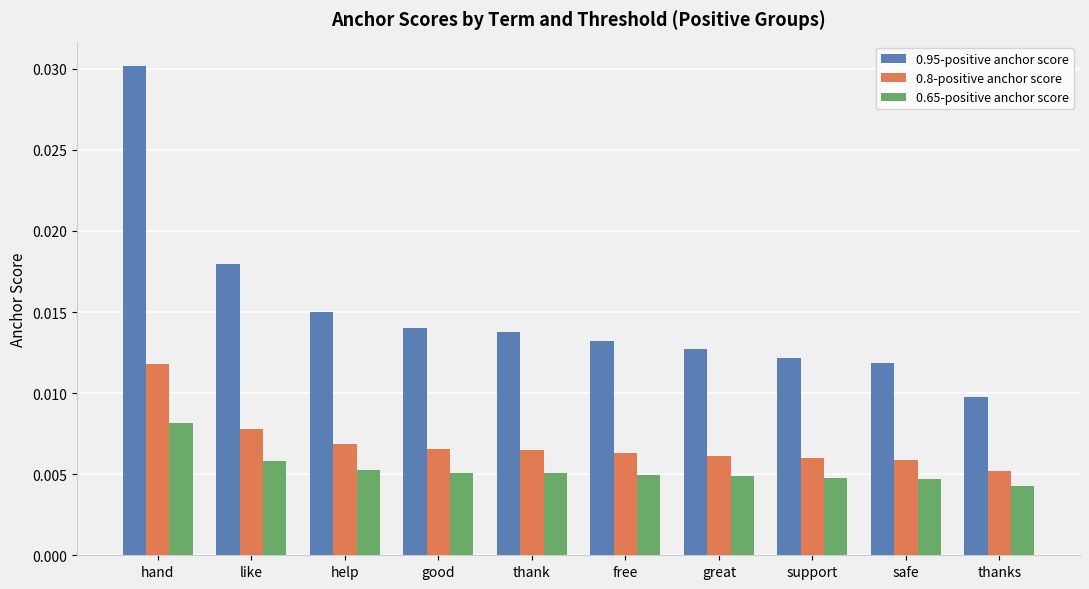

Which label corresponds to the largest value in the chart?

hand